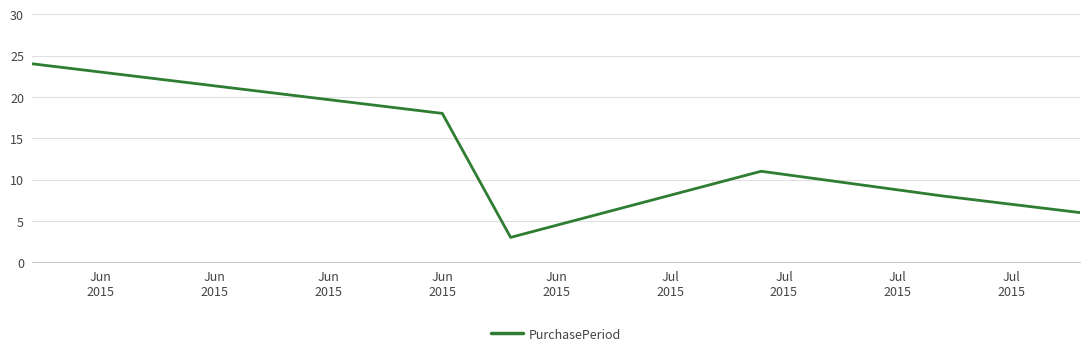

What is the sum of all values?

70